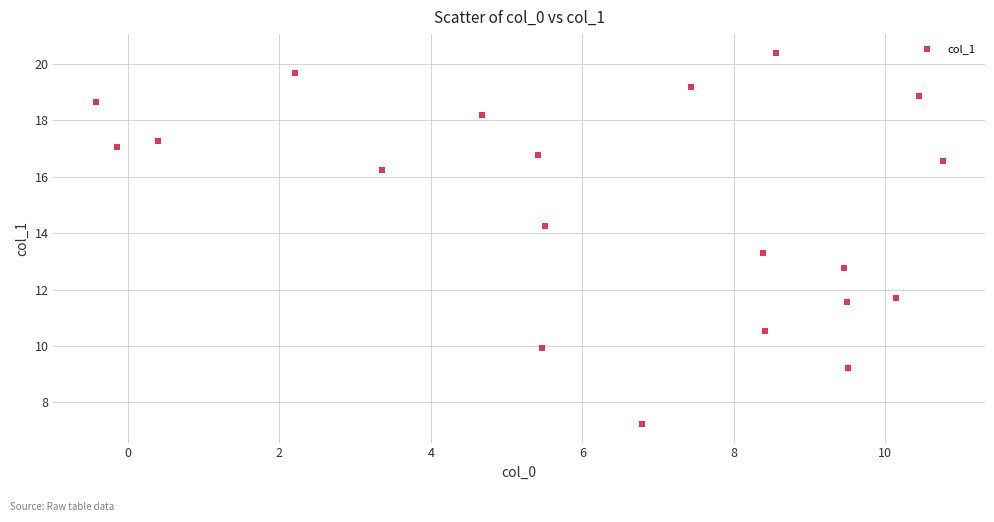

What is the range of X values (max minus min)?

11.2